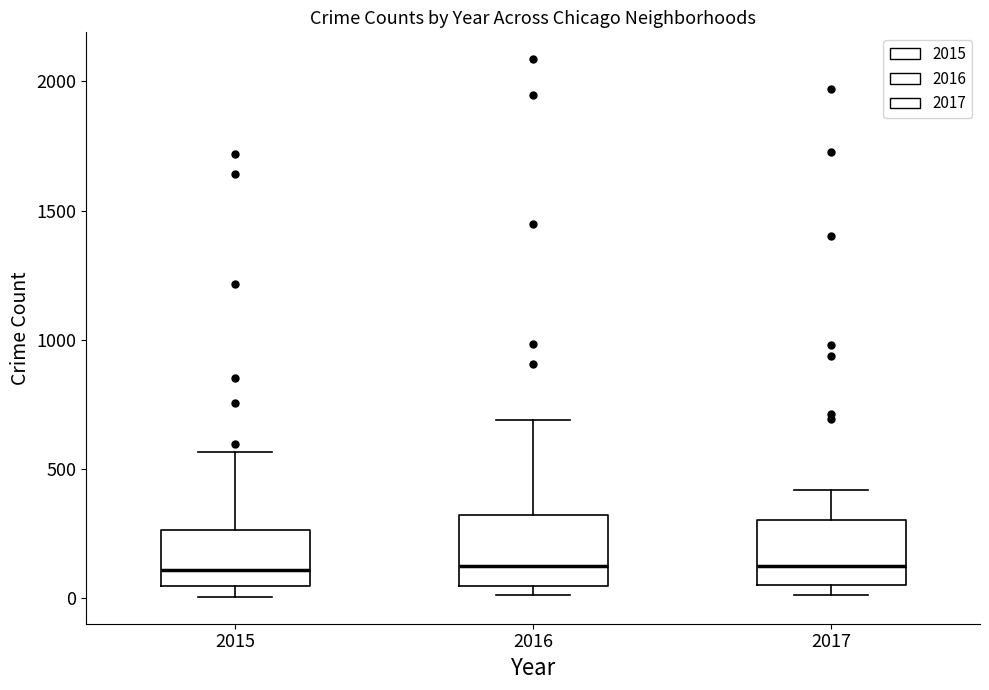

Reading left to right, read every box against the y-axis: the position of its median line, the range the box covers, and the ends of its whiskers. The values are not printed on the chart, so give them approximately, as read against the axis.

2015: median 100, box 50 to 250, whiskers 0 to 550
2016: median 150, box 50 to 300, whiskers 0 to 700
2017: median 100, box 50 to 300, whiskers 0 to 400